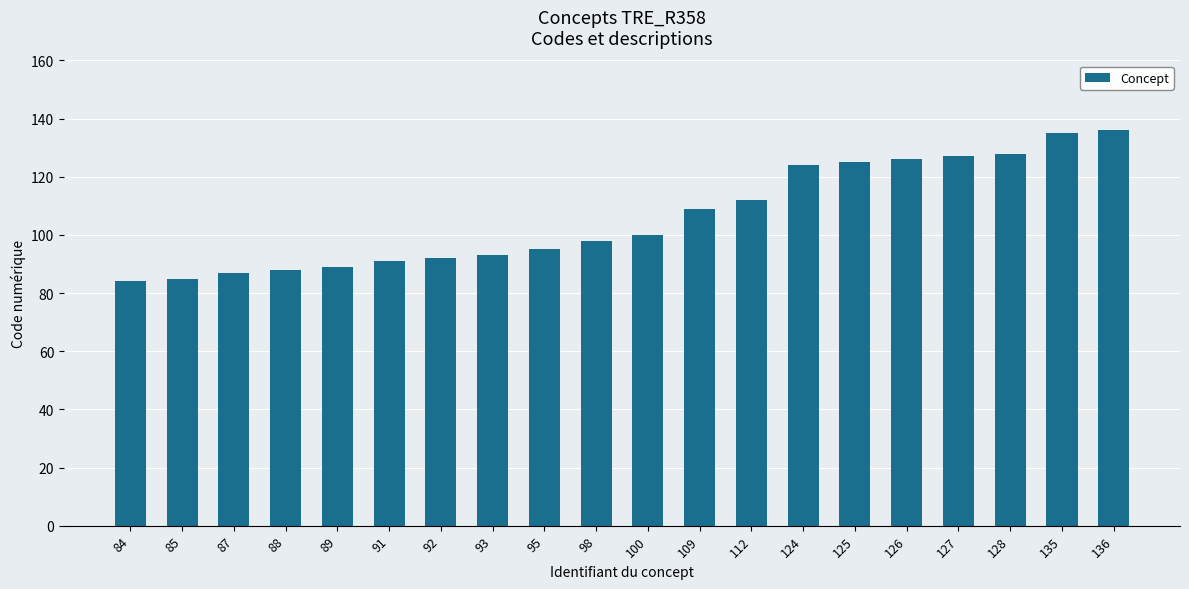

What is the change in value from 89 to 125?

+36